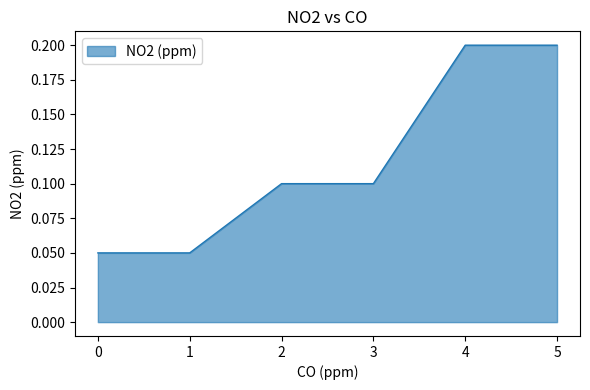

True or false: there are more than 2 points higher than both neighbors.

False